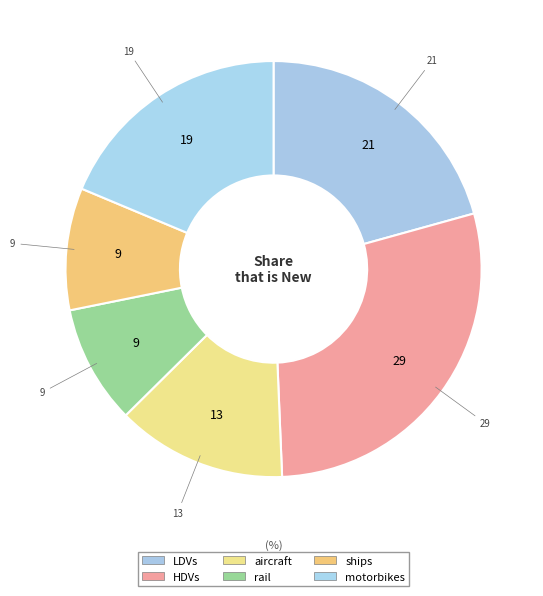

To the nearest percent, what is the average slice percentage?

17%